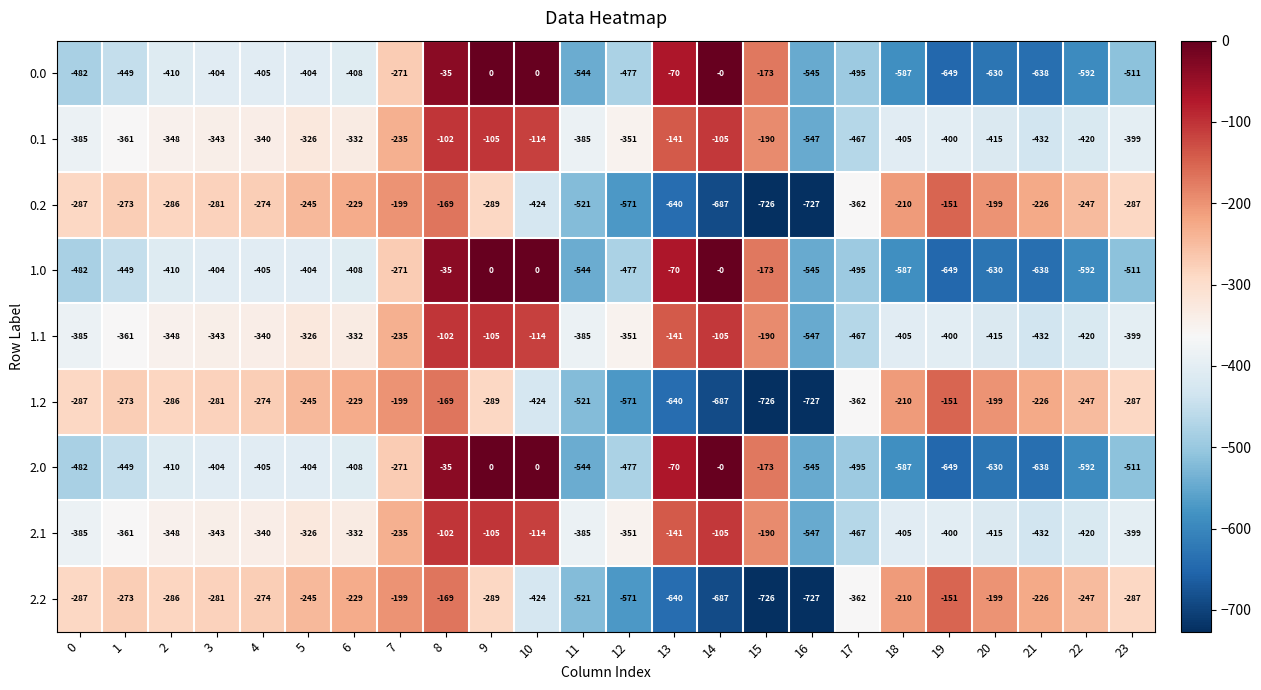

At which category is the sum across all series the highest?

8